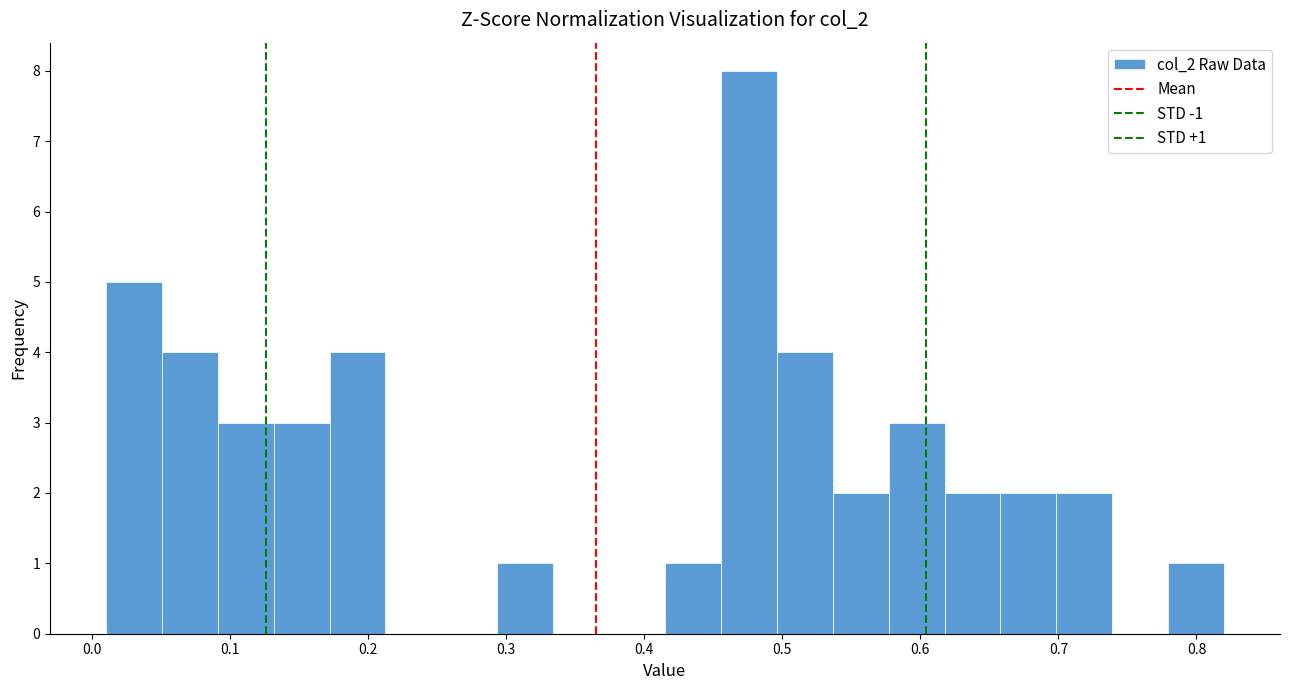

Over which range of the x-axis is the bar tallest?

0.46 to 0.50